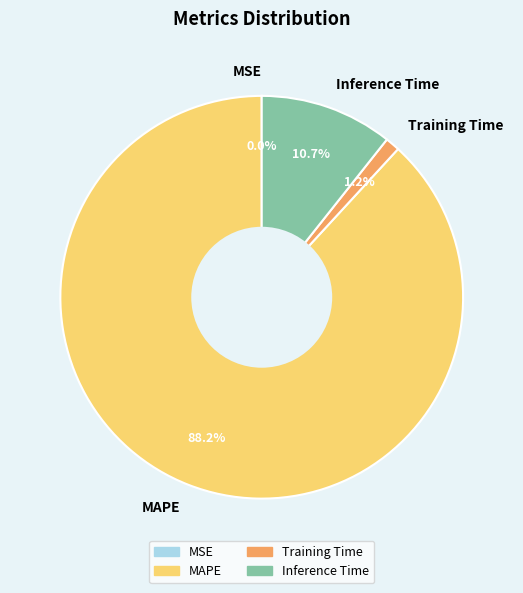

Does Inference Time account for over 50% of the chart?

No